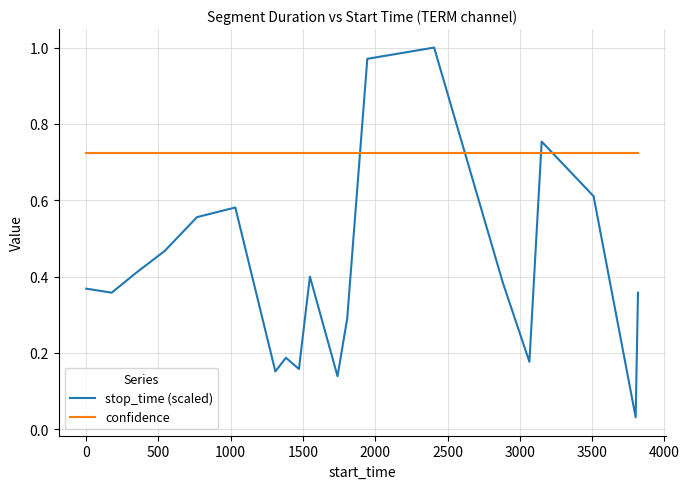

Which series has the largest total across all categories?

confidence